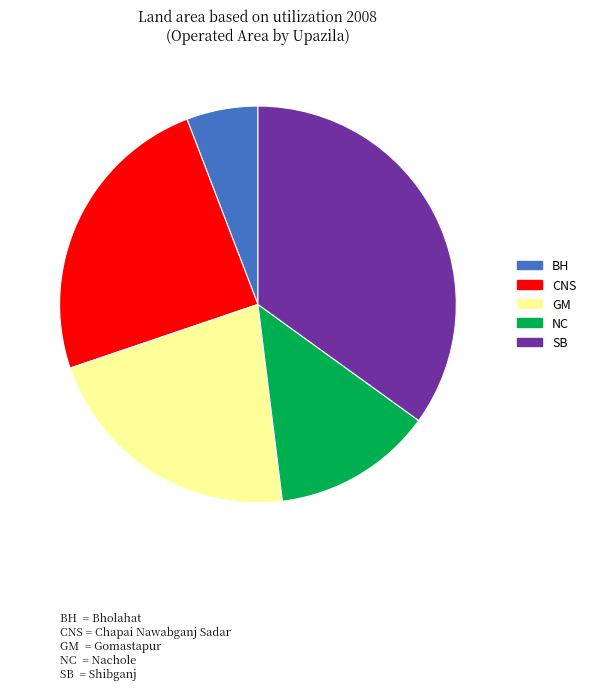

Is there a majority slice in this chart?

No